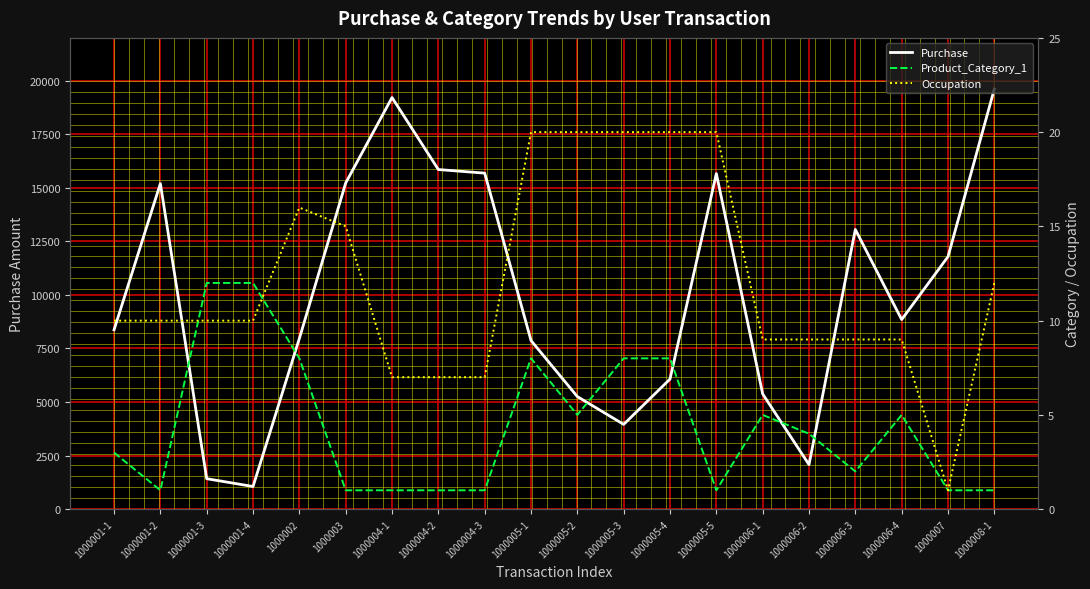

The Occupation series shows 17 at 1000001-2. True or false?

False